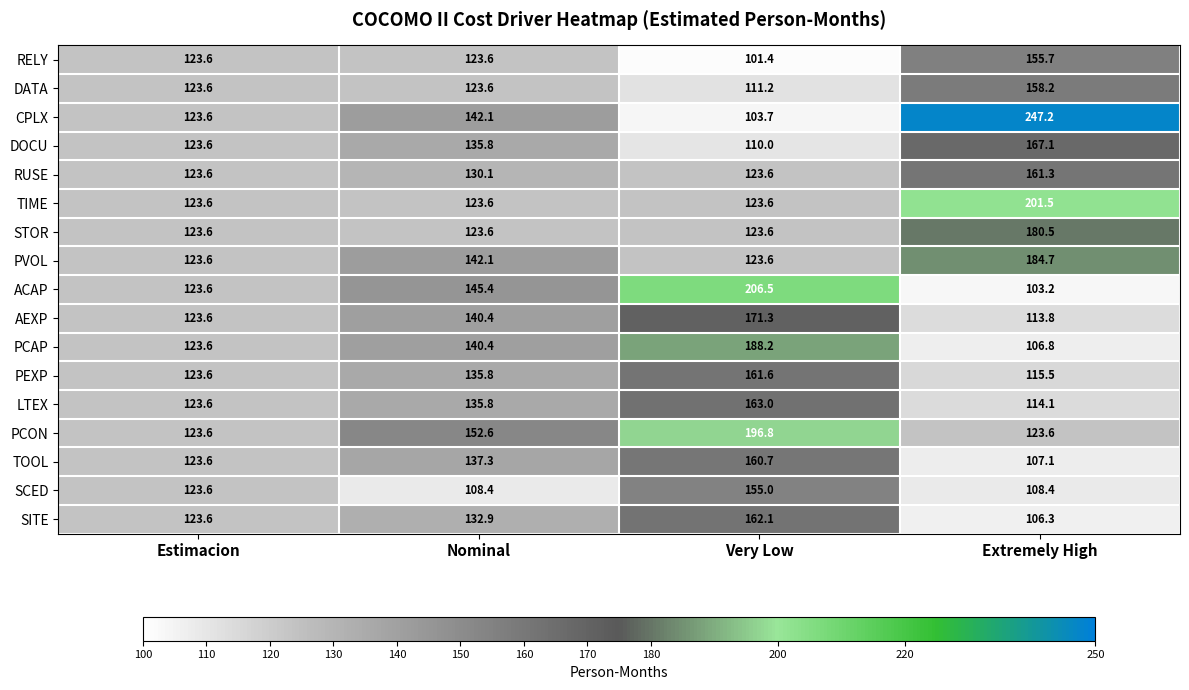

How many data points in RUSE are less than 130?

2